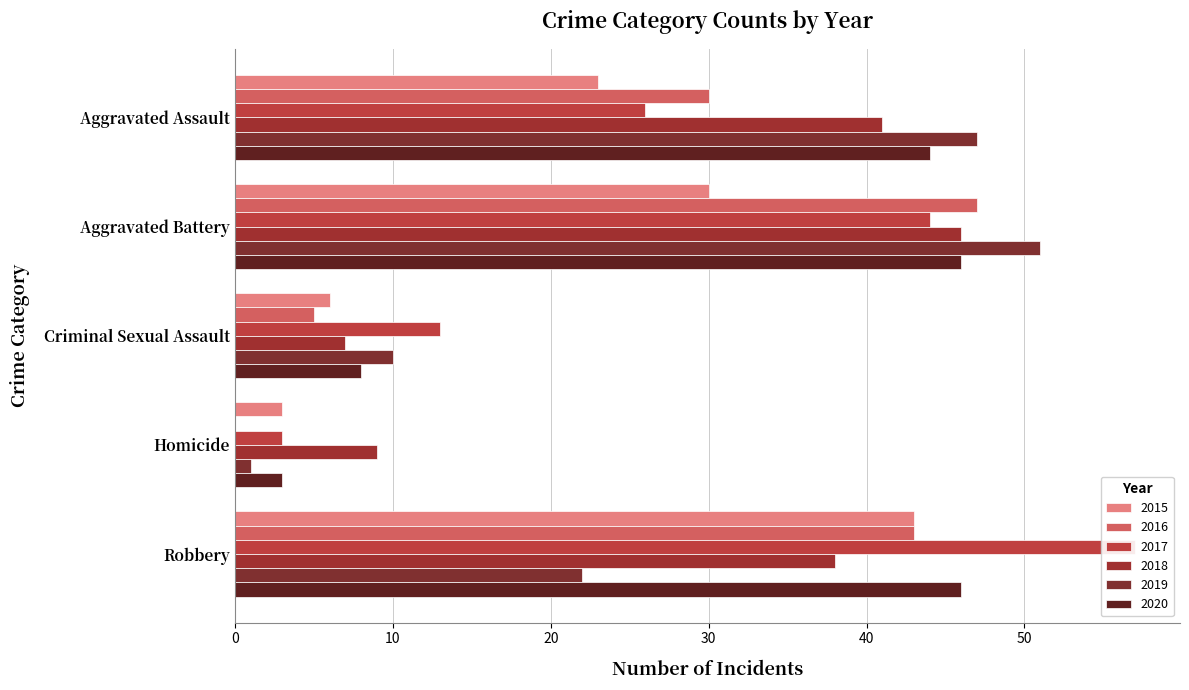

Is it true that 2015 equals 23 at Aggravated Assault?

True